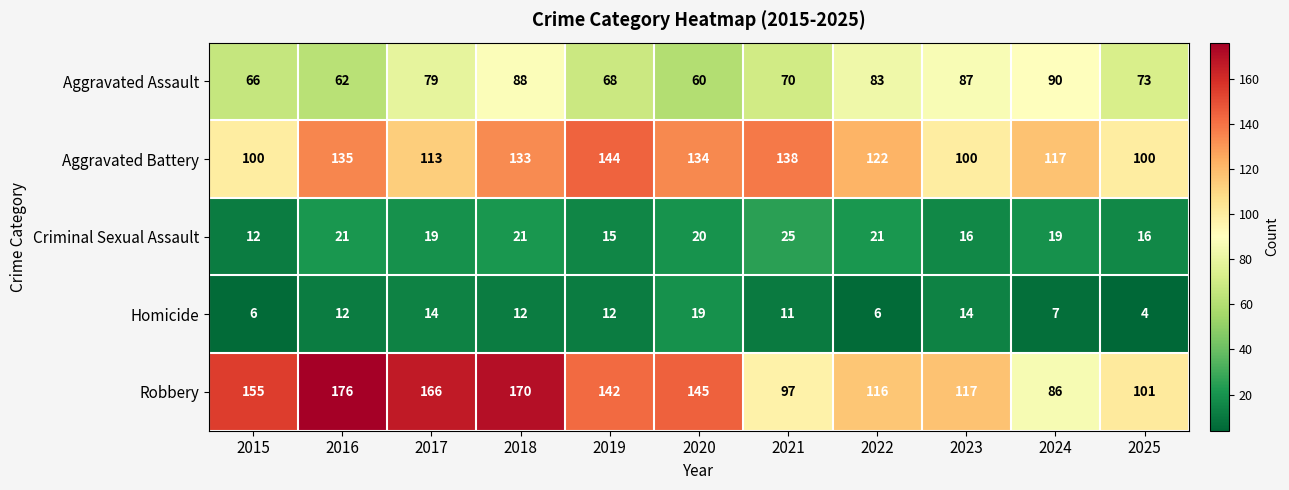

What is the average value of the Robbery series?

134